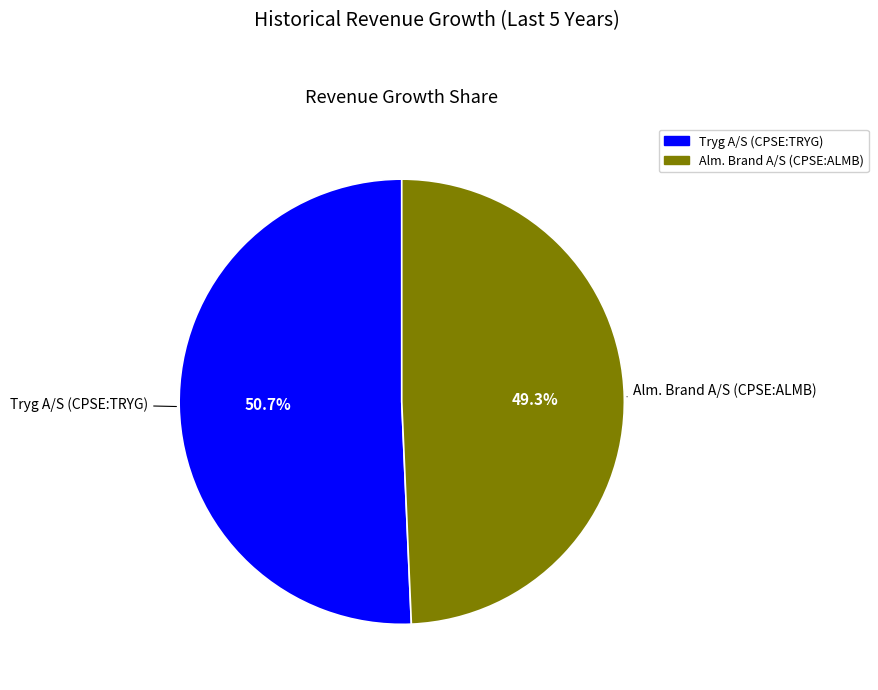

The Tryg A/S (CPSE:TRYG) slice represents 64% of the pie. True or false?

False